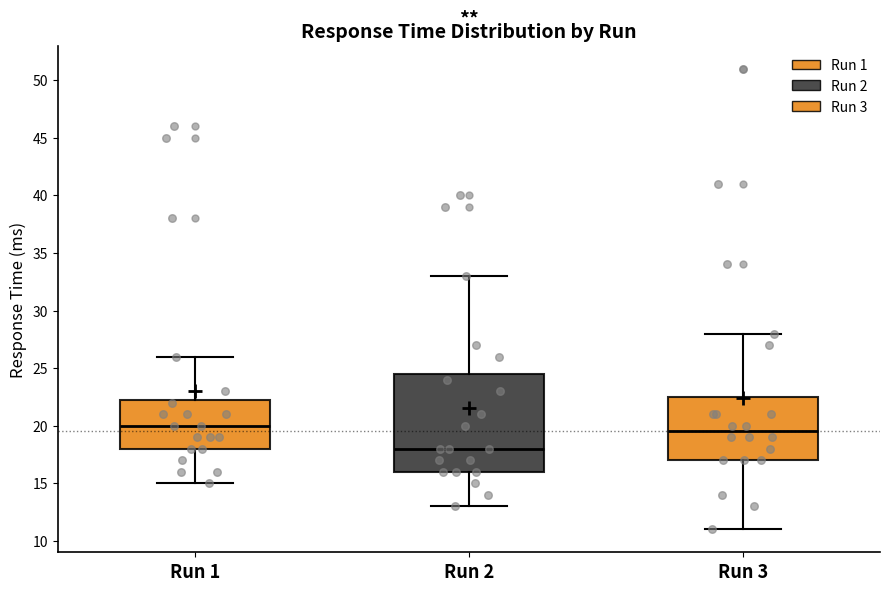

Reading left to right, transcribe this box plot: for each box, give where its median line is, the range the box spans, and where its two whiskers end, as read against the y-axis. The values are not printed on the chart, so give them approximately, as read against the axis.

Run 1: median 20.0, box 18.0 to 22.5, whiskers 15.0 to 26.0
Run 2: median 18.0, box 16.0 to 24.5, whiskers 13.0 to 33.0
Run 3: median 19.5, box 17.0 to 22.5, whiskers 11.0 to 28.0